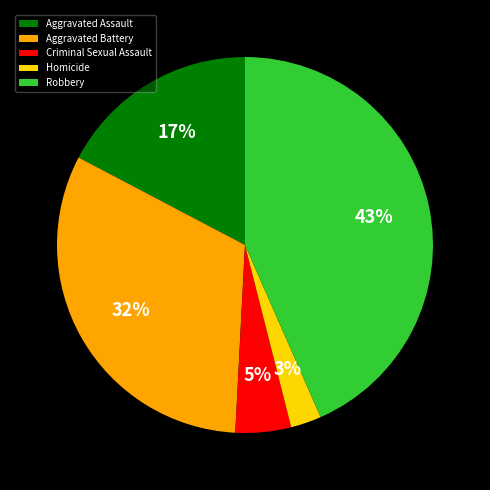

Is it true that Homicide is 10% of the pie?

False